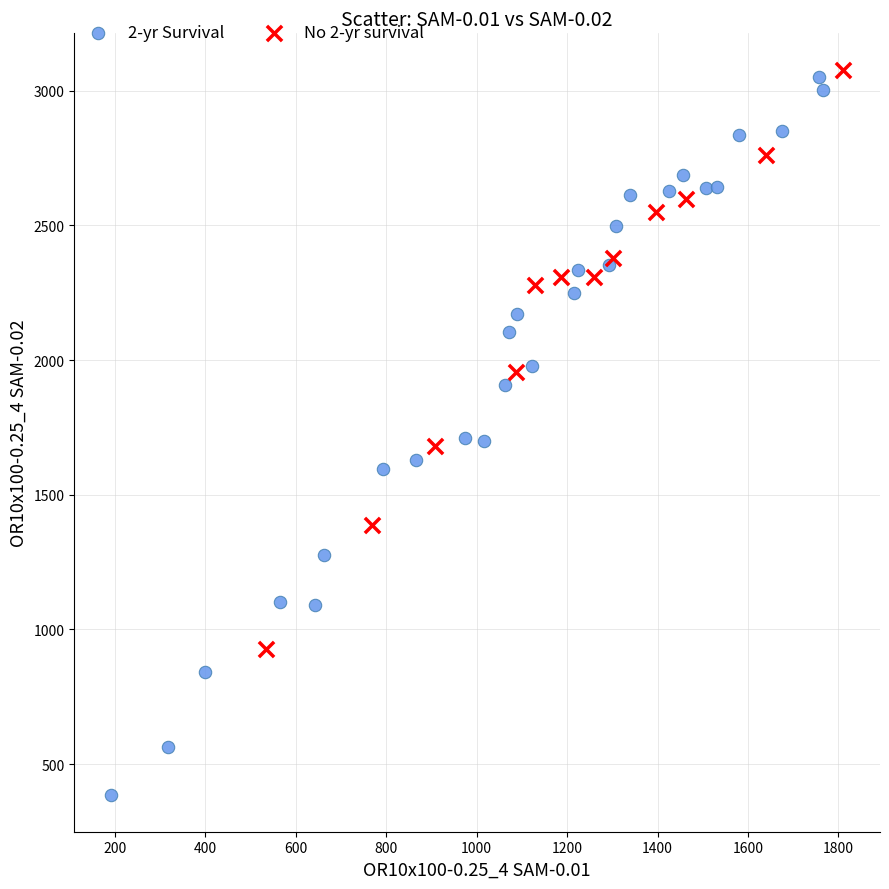

What are all the series names shown in the legend?

2-yr Survival, No 2-yr survival